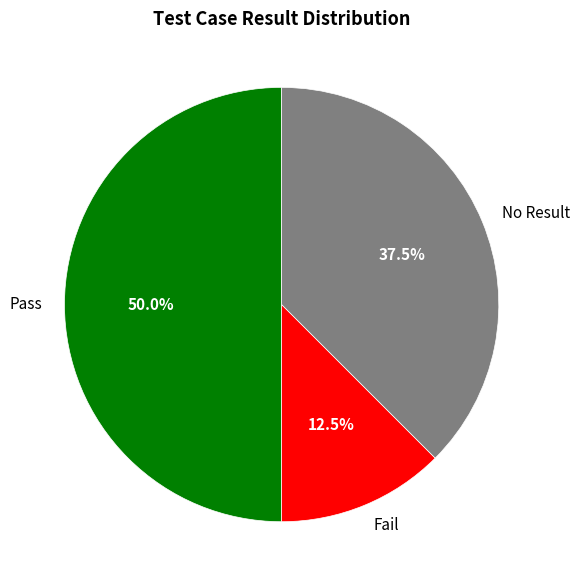

Is the sum of Fail and Pass greater than half?

Yes